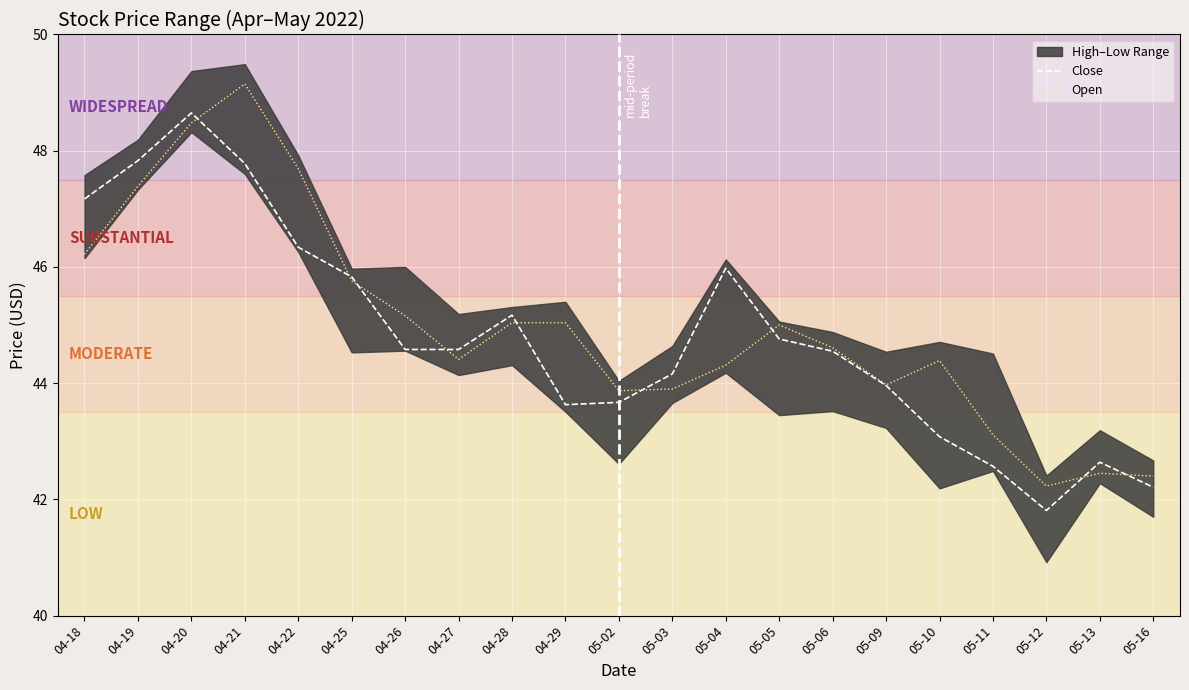

What position from the left is 05-10?

17